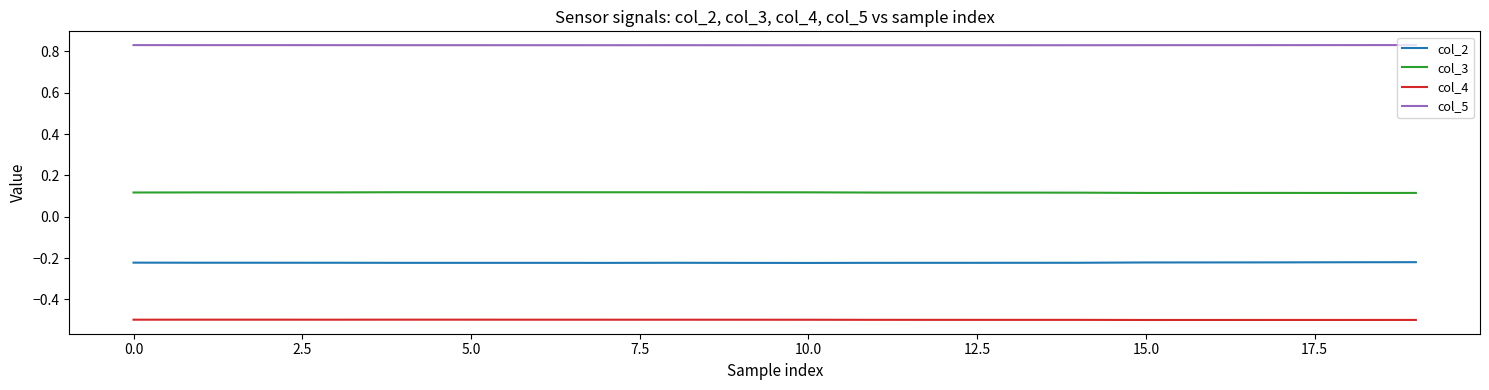

List the series in order of their overall mean, highest first.

col_5, col_3, col_2, col_4